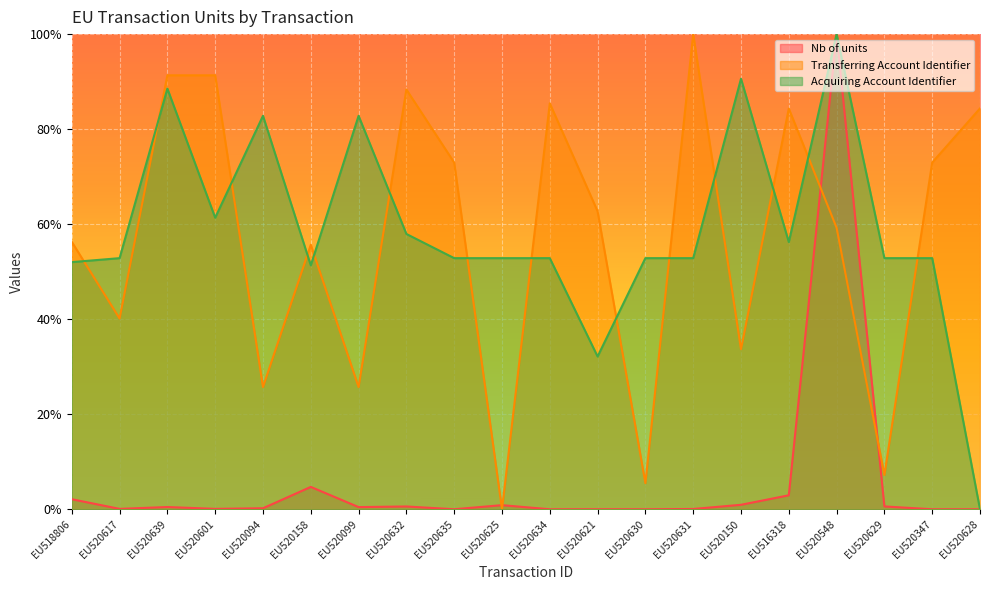

What is the label of the 9th point from the right?

EU520621